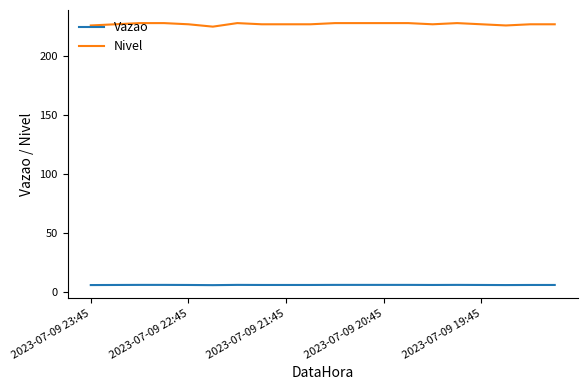

What is the greatest value displayed?

228.0